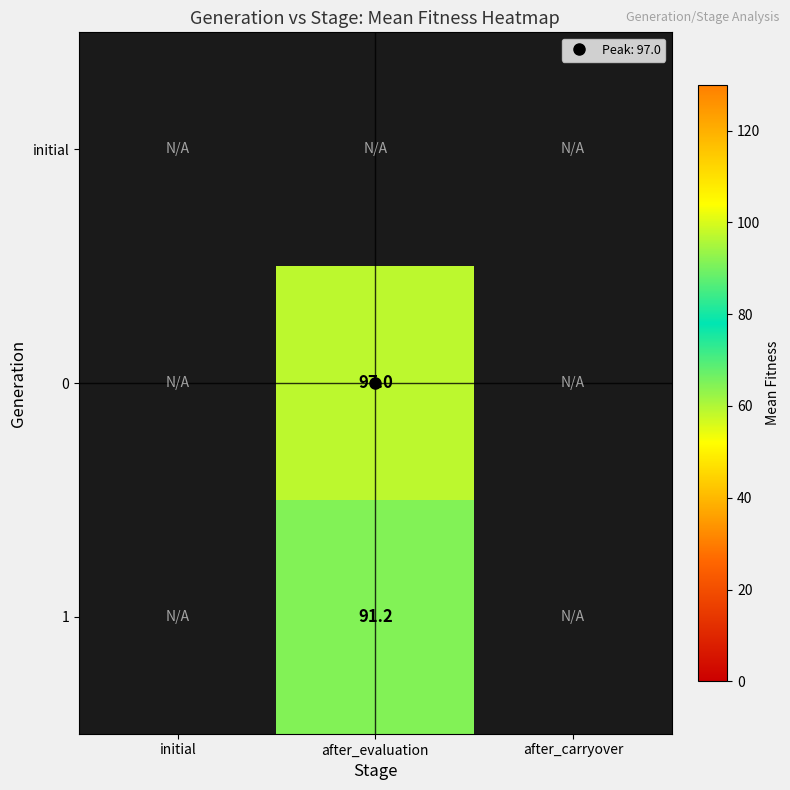

How many values in the 1 series exceed 91?

1